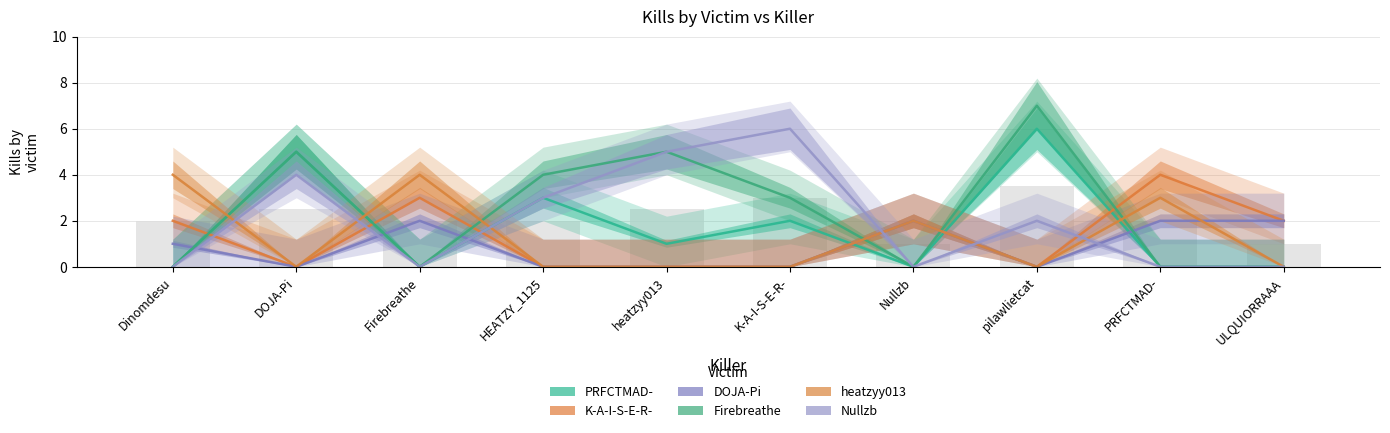

Where is DOJA-Pi nearest to the value 1?

Dinomdesu